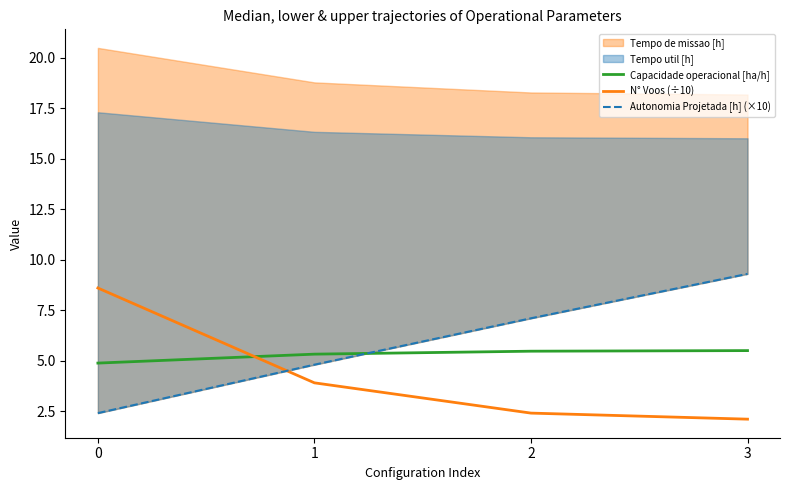

How many lines are shown in the chart?

3